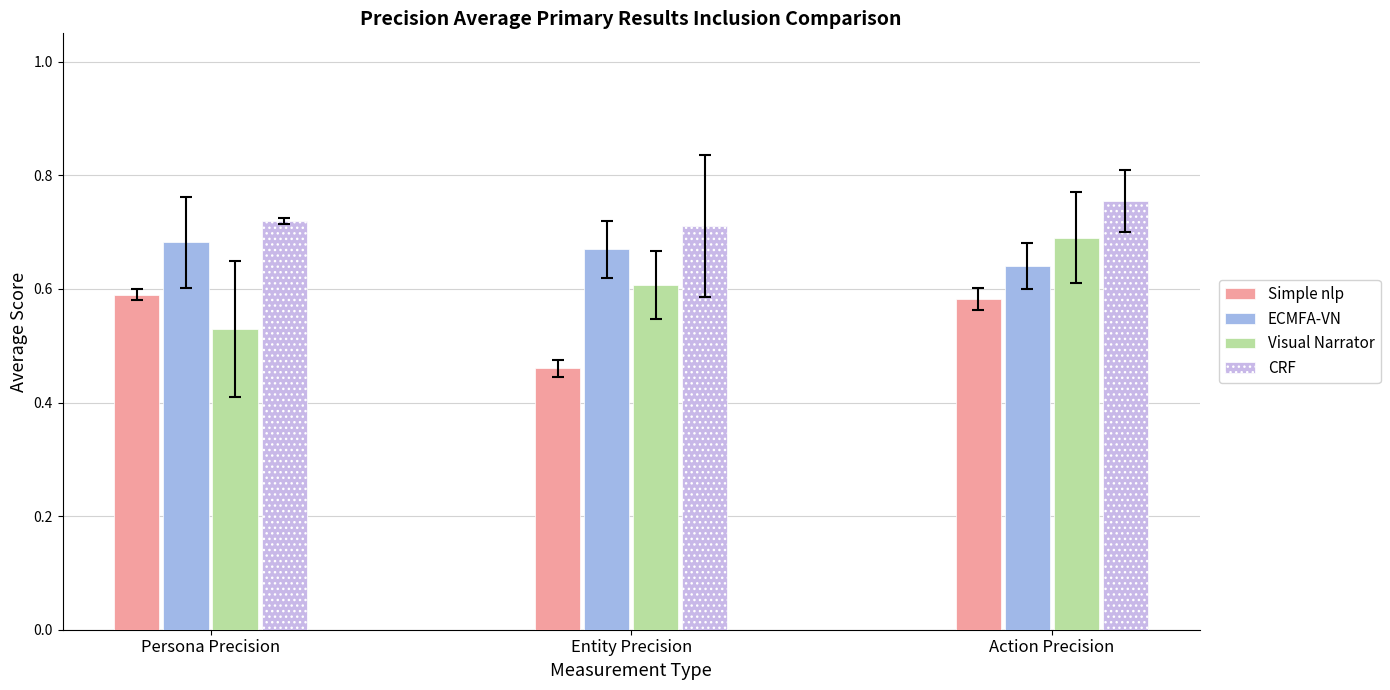

Which series has the largest total across all categories?

CRF